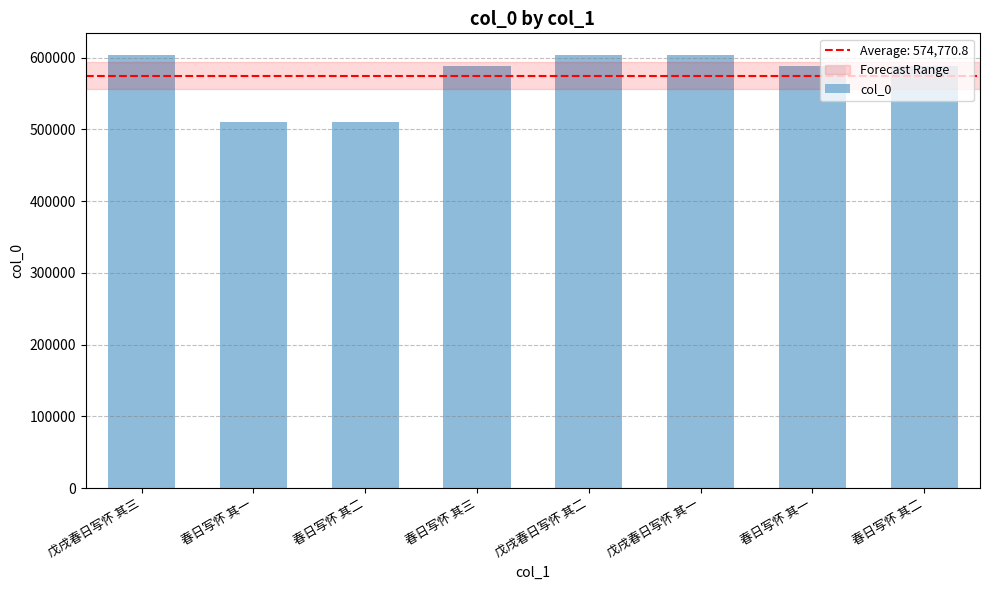

Reading left to right, extract all data points from this chart.

戊戌春日写怀 其三=603750	春日写怀 其一=510859	春日写怀 其二=510860	春日写怀 其三=588401	戊戌春日写怀 其二=603749	戊戌春日写怀 其一=603748	春日写怀 其一=588399	春日写怀 其二=588400